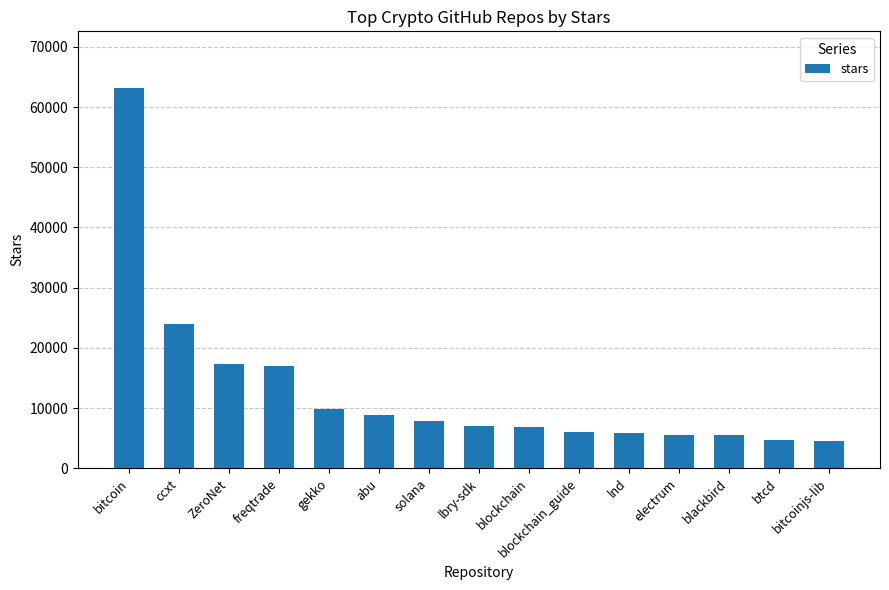

What value does the data have at lnd?

5900